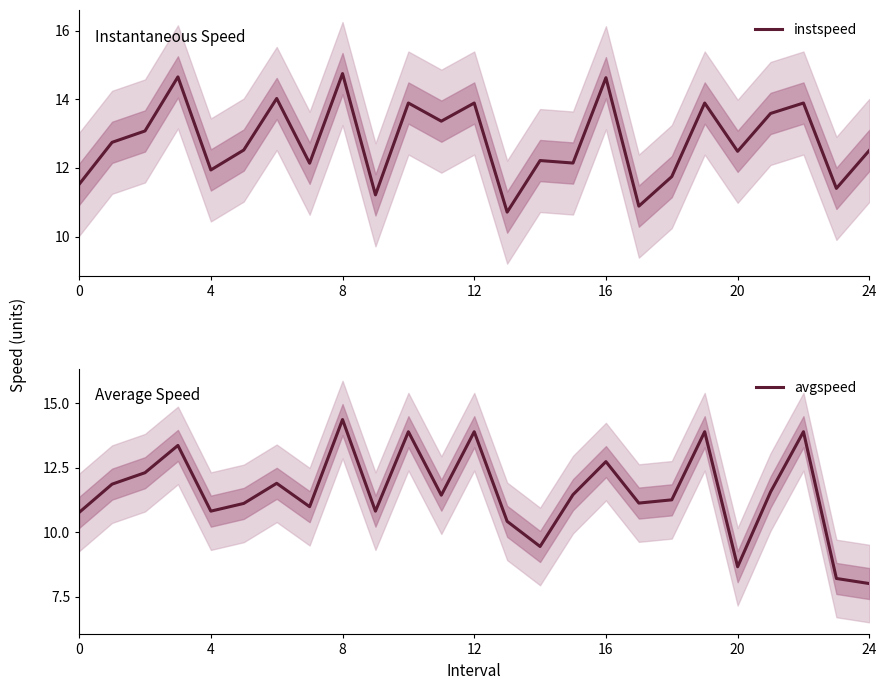

The avgspeed series shows 13.9 at 12. True or false?

True